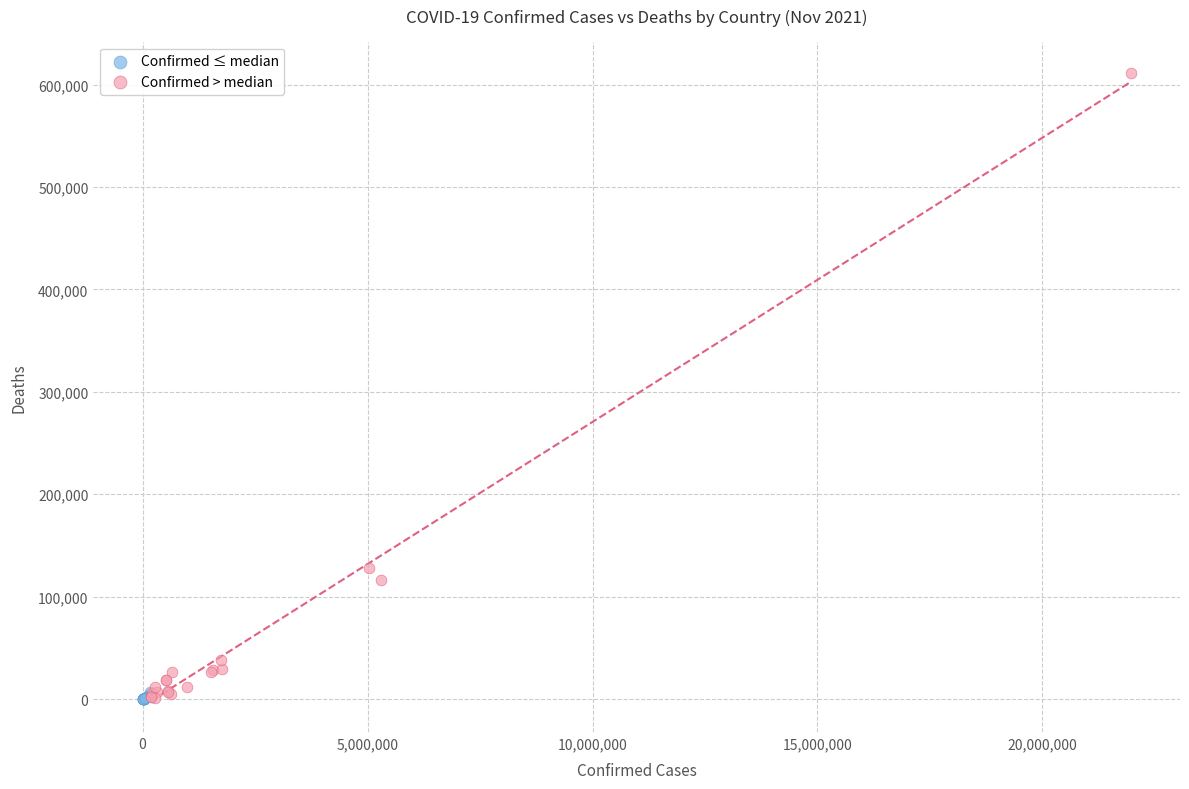

Which series has the largest Y range (max minus min)?

Confirmed > median